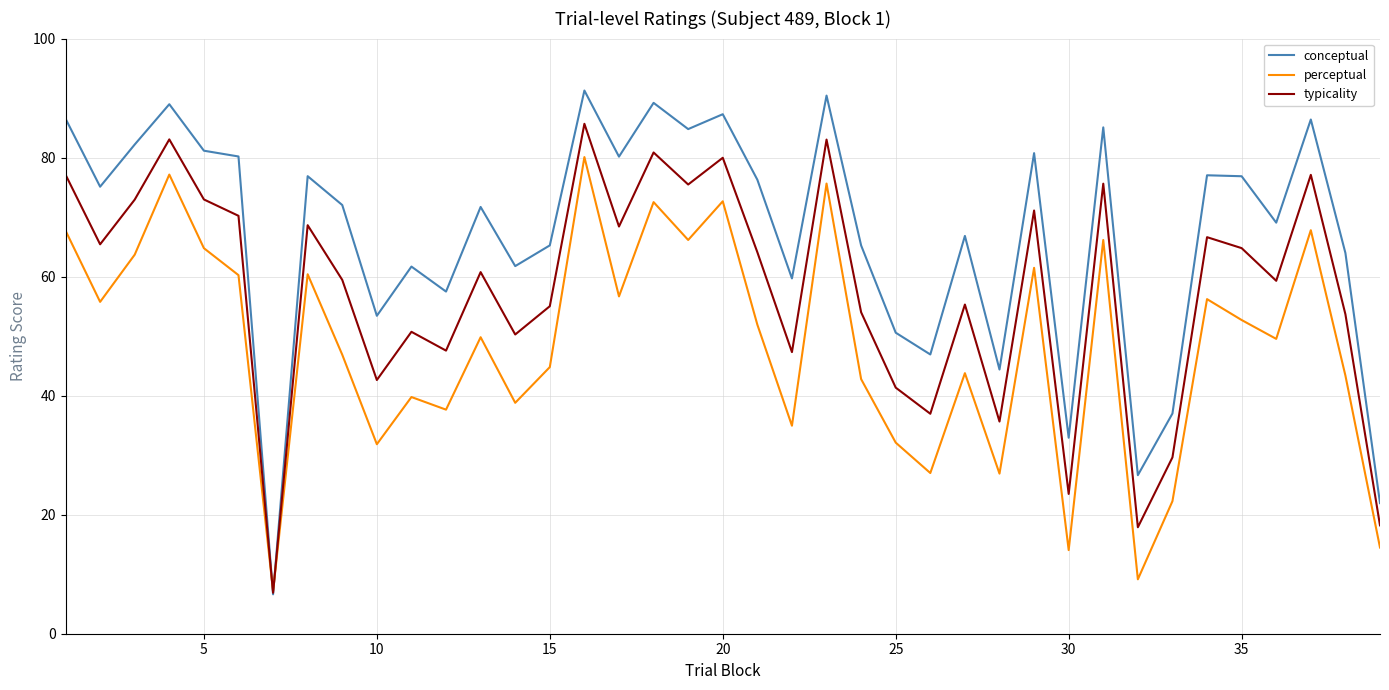

What is the sum of all perceptual values?

1886.9